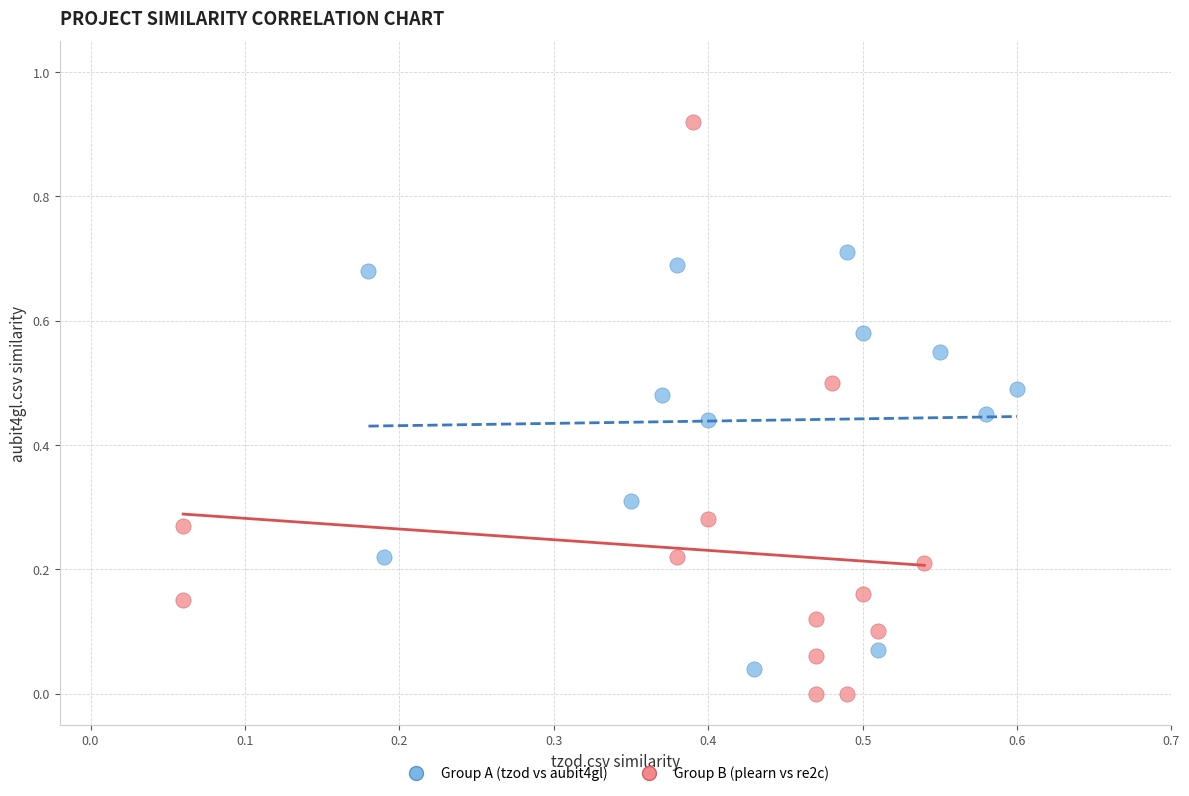

Which series reaches the maximum Y coordinate?

Group B (plearn vs re2c)